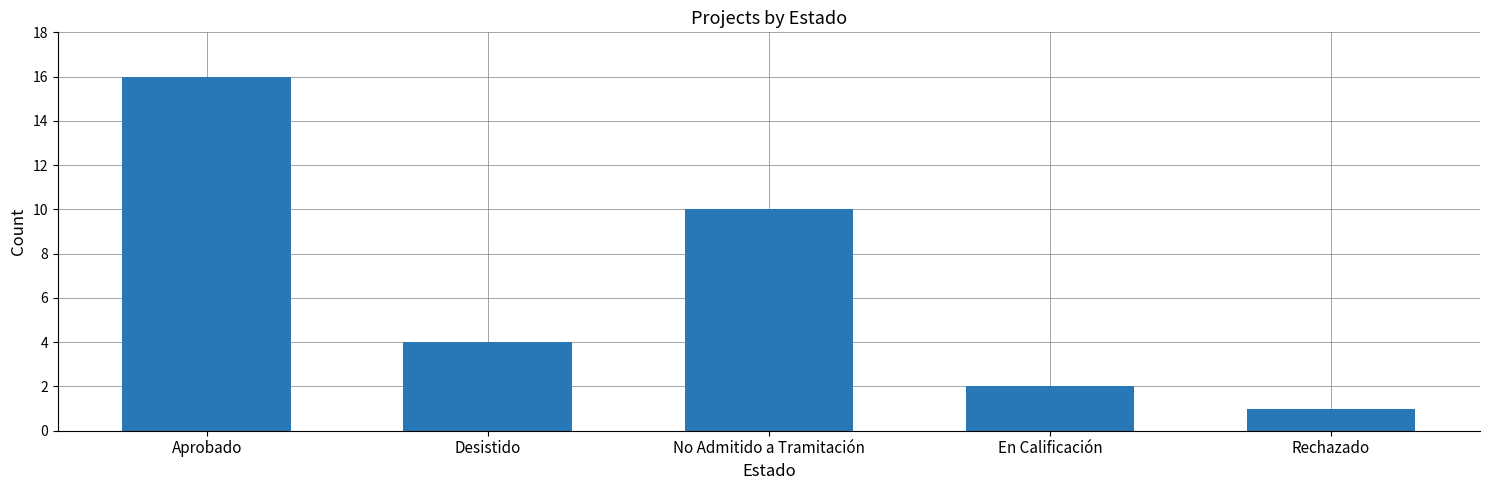

What is the difference between the maximum and minimum values?

15